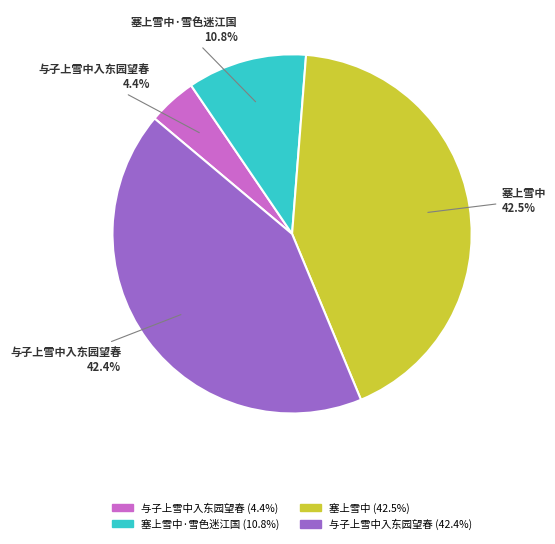

Does any single category account for the majority?

No